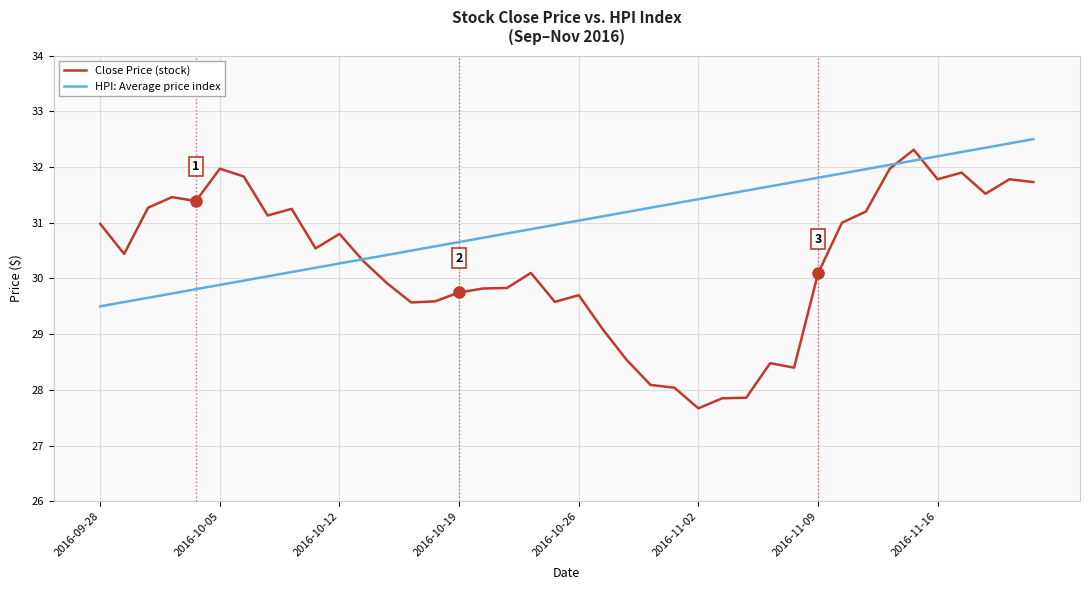

Which series has the widest spread of values?

Close Price (stock)